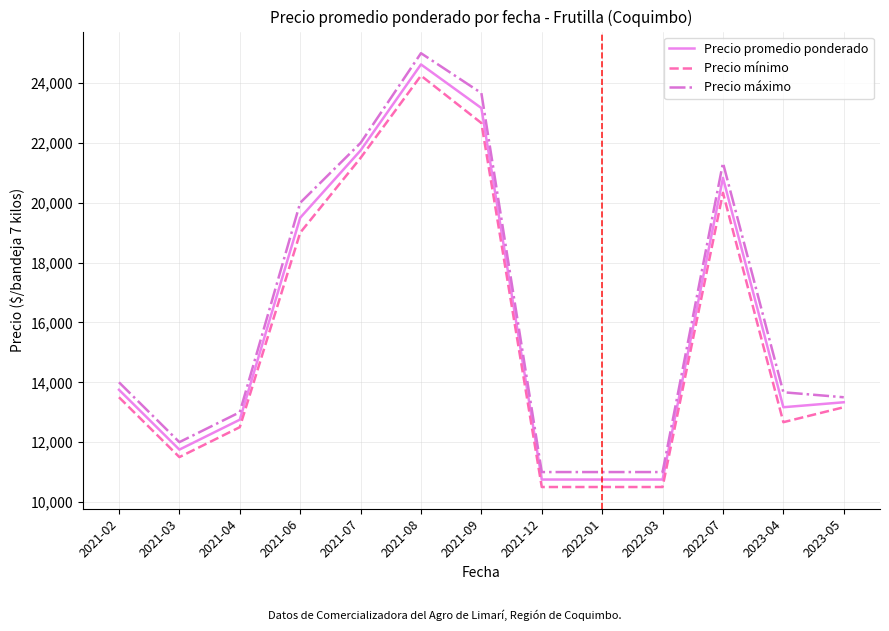

Reading left to right, list all the values displayed in this chart.

Precio promedio ponderado: 2021-02=13750	2021-03=11750	2021-04=12750	2021-06=19500	2021-07=21750	2021-08=24625	2021-09=23167	2021-12=10750	2022-01=10750	2022-03=10750	2022-07=20833	2023-04=13167	2023-05=13333
Precio mínimo: 2021-02=13500	2021-03=11500	2021-04=12500	2021-06=19000	2021-07=21500	2021-08=24250	2021-09=22667	2021-12=10500	2022-01=10500	2022-03=10500	2022-07=20333	2023-04=12667	2023-05=13167
Precio máximo: 2021-02=14000	2021-03=12000	2021-04=13000	2021-06=20000	2021-07=22000	2021-08=25000	2021-09=23667	2021-12=11000	2022-01=11000	2022-03=11000	2022-07=21333	2023-04=13667	2023-05=13500